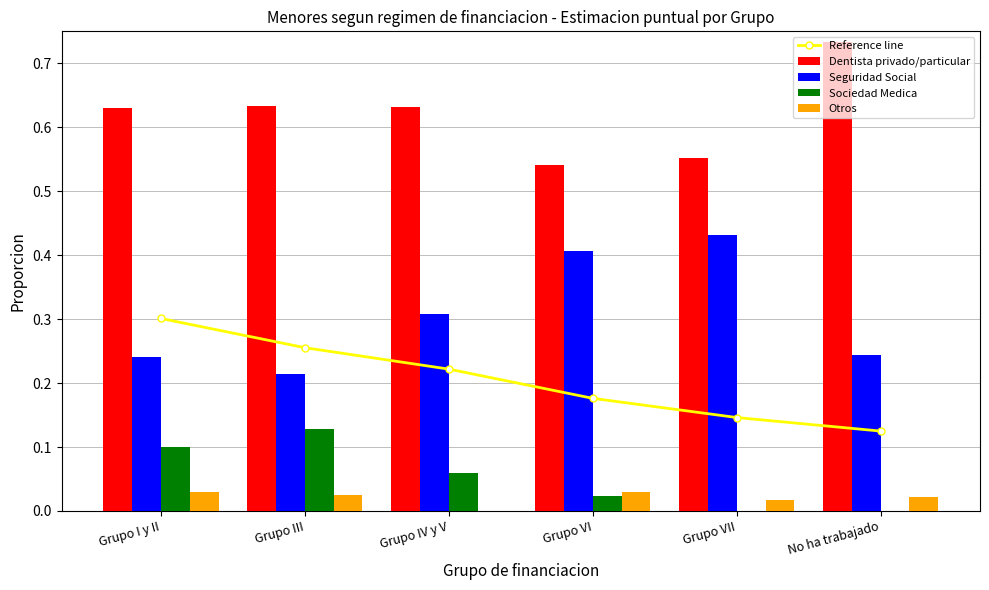

How many categories are shown in the chart?

6